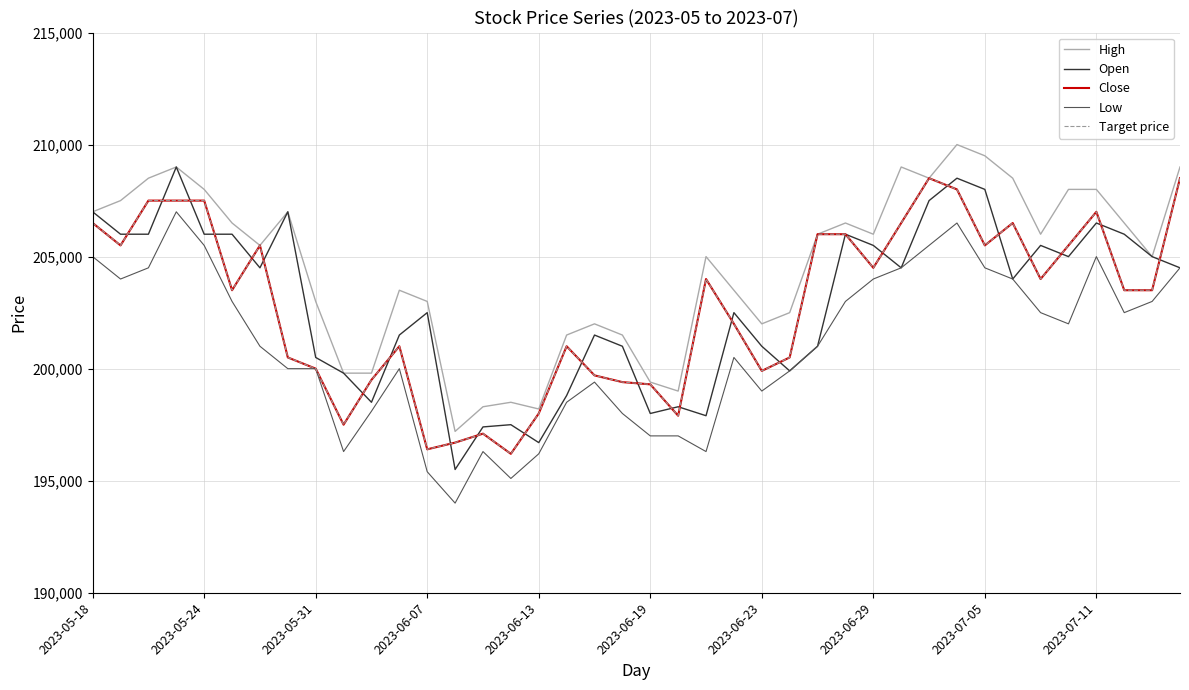

Which series has the widest spread of values?

Open